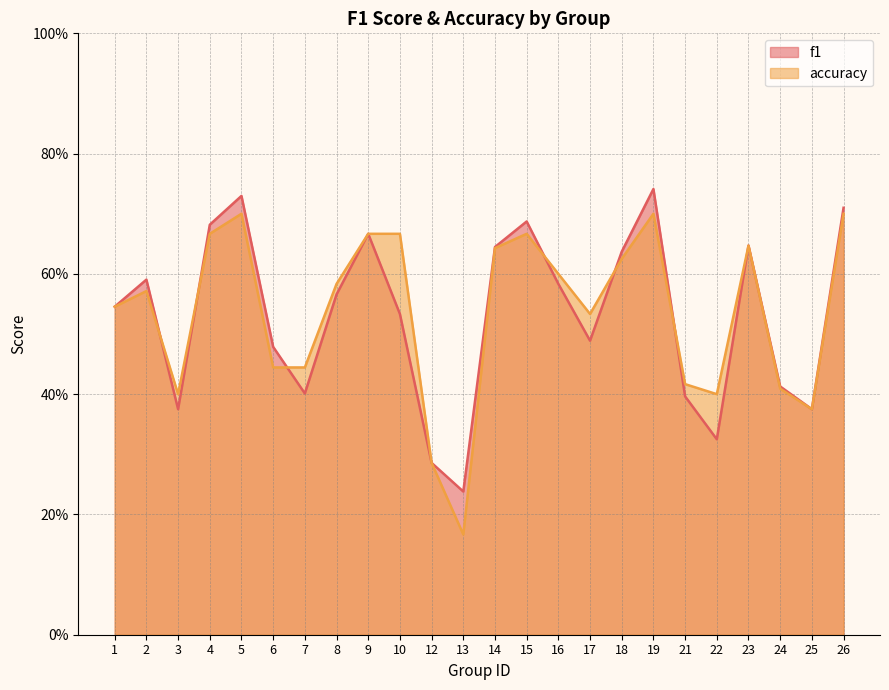

What is the difference between the maximum and minimum values in the accuracy series?

0.5